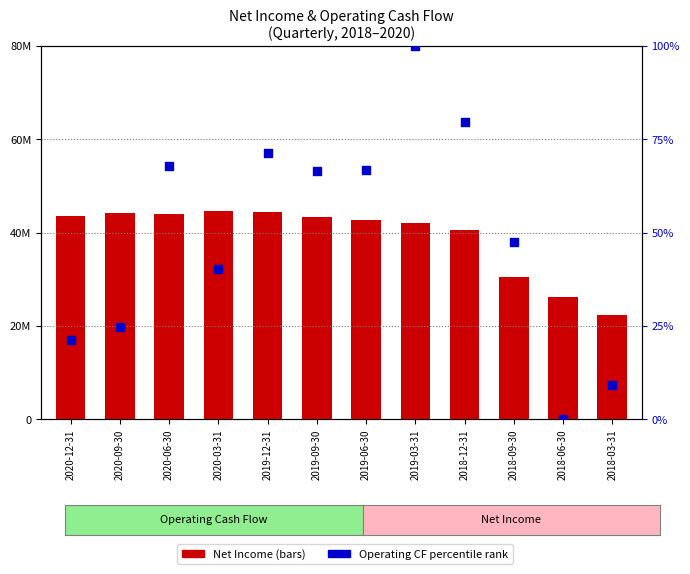

At which category is the sum across all series the highest?

2019-03-31